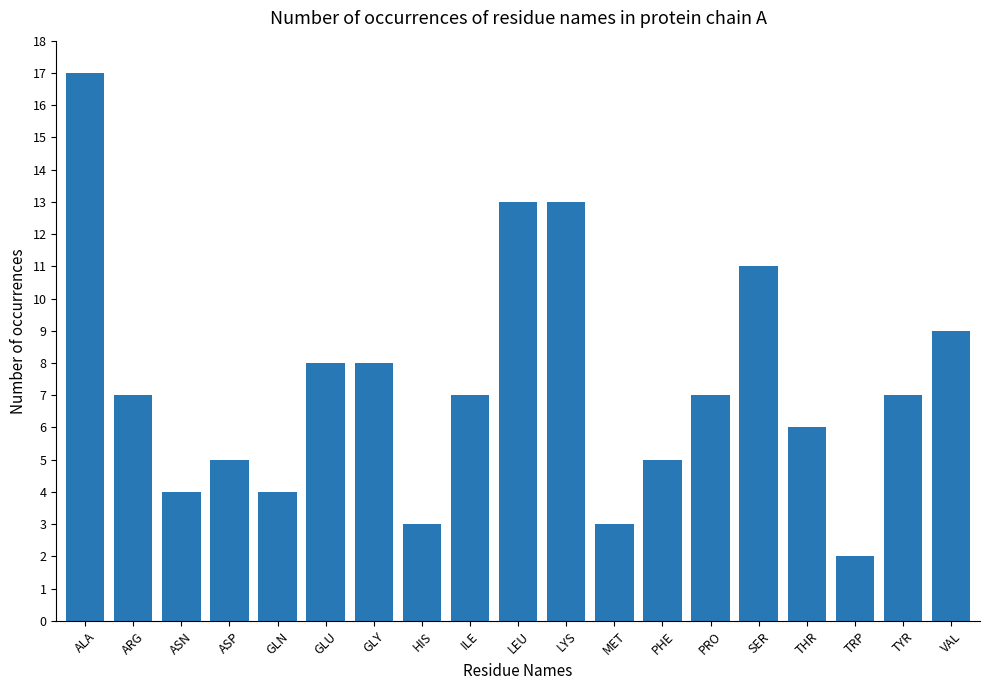

What position from the left is GLY?

7